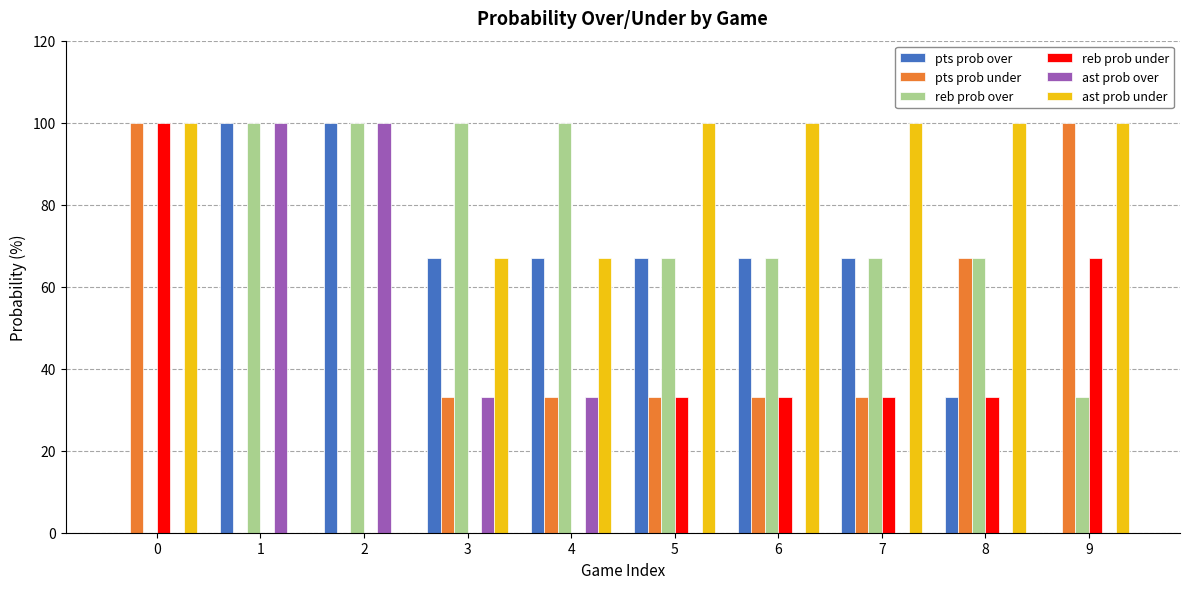

Reading left to right, list all the values displayed in this chart.

pts prob over: 0	100	100	67	67	67	67	67	33	0
pts prob under: 100	0	0	33	33	33	33	33	67	100
reb prob over: 0	100	100	100	100	67	67	67	67	33
reb prob under: 100	0	0	0	0	33	33	33	33	67
ast prob over: 0	100	100	33	33	0	0	0	0	0
ast prob under: 100	0	0	67	67	100	100	100	100	100